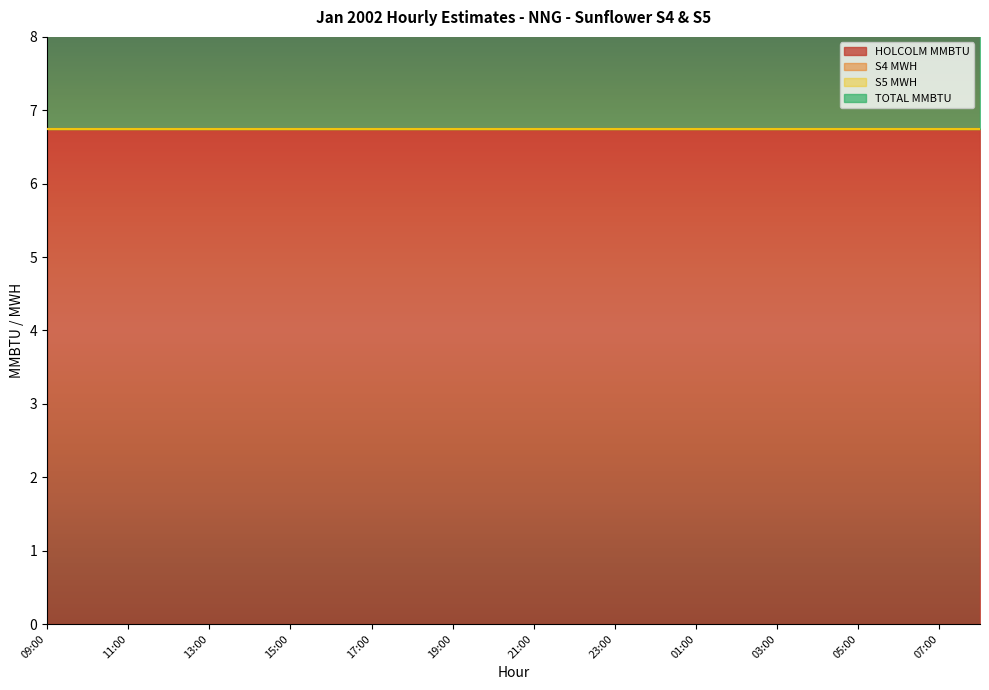

Which category has the highest value in the S5 MWH series?

09:00